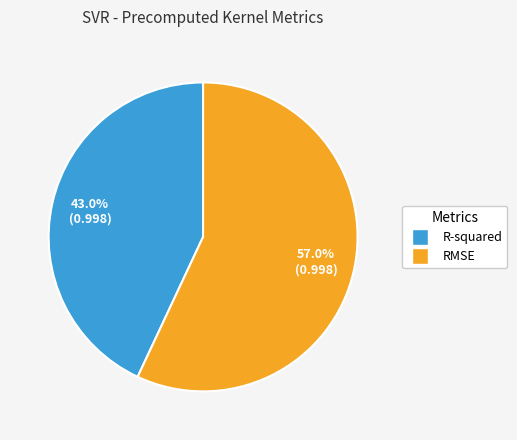

Is there a majority slice in this chart?

Yes